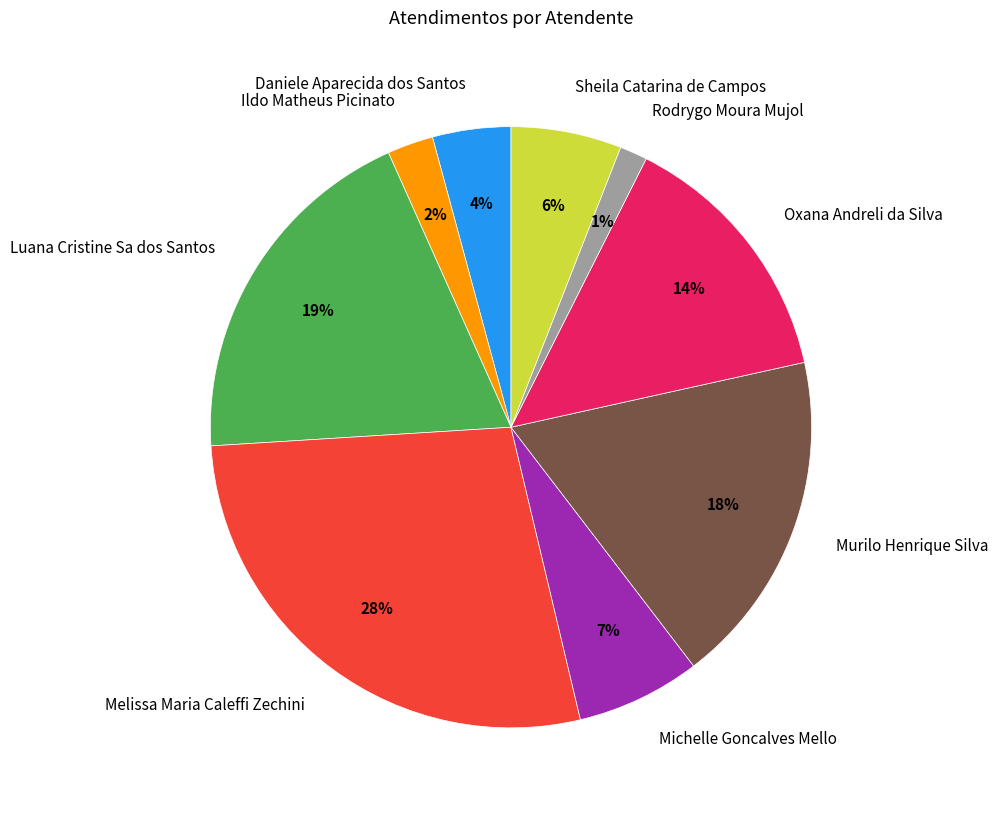

Between Sheila Catarina de Campos and Ildo Matheus Picinato, which is larger?

Sheila Catarina de Campos